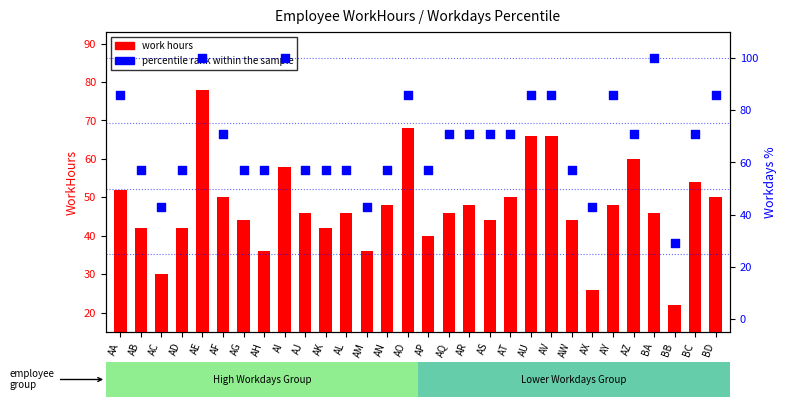

Which series reaches the maximum Y coordinate?

percentile rank within the sample